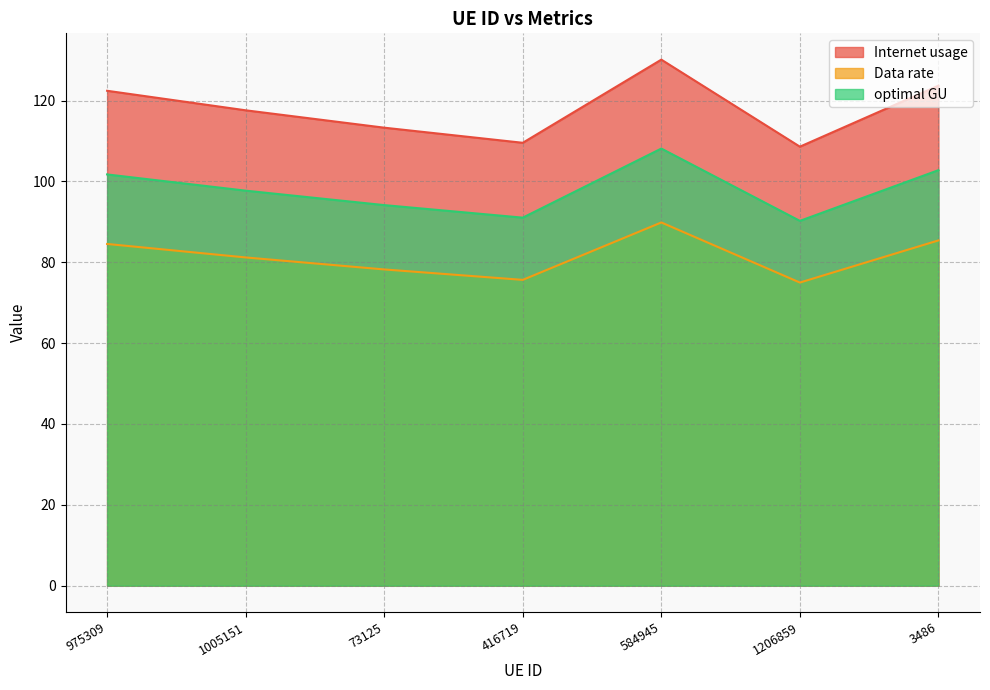

Rank the series at 975309 from lowest to highest value.

Data rate, optimal GU, Internet usage